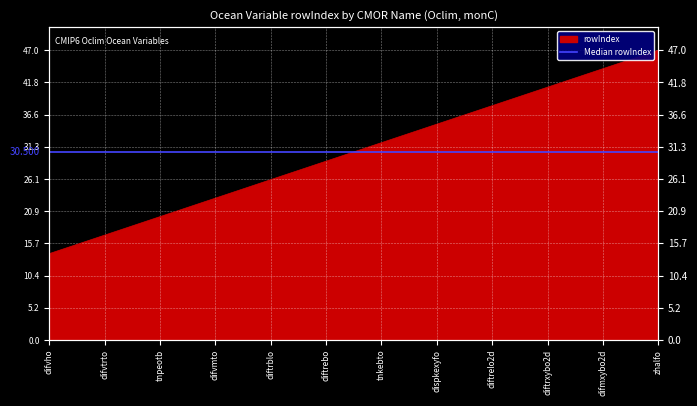

What is the difference between the maximum and minimum values?

33